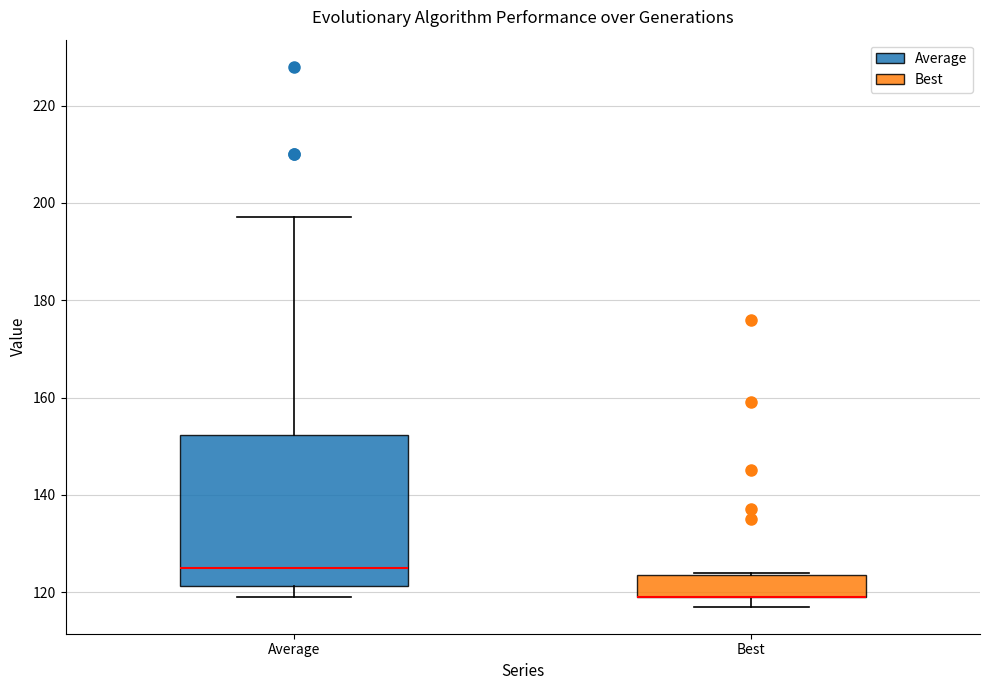

Reading left to right, transcribe this box plot: for each box, give where its median line is, the range the box spans, and where its two whiskers end, as read against the y-axis. The values are not printed on the chart, so give them approximately, as read against the axis.

Average: median 126, box 122 to 152, whiskers 120 to 198
Best: median 120 (drawn on the box's lower edge), box 120 to 124, whiskers 118 to 124